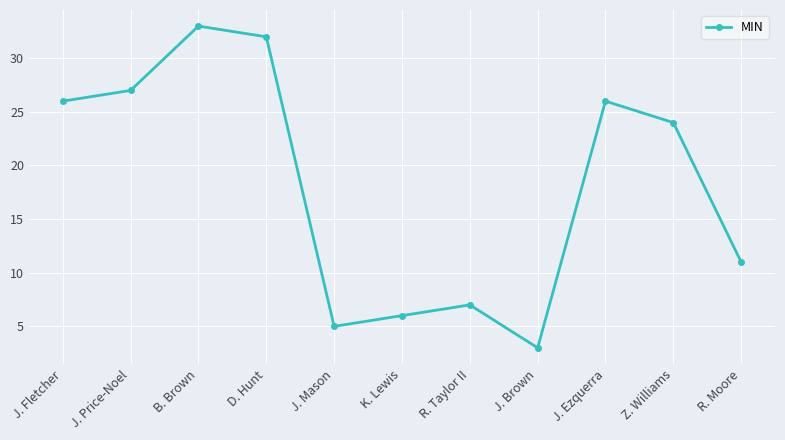

What is the ratio of the value at J. Ezquerra to the value at J. Mason?

5.2